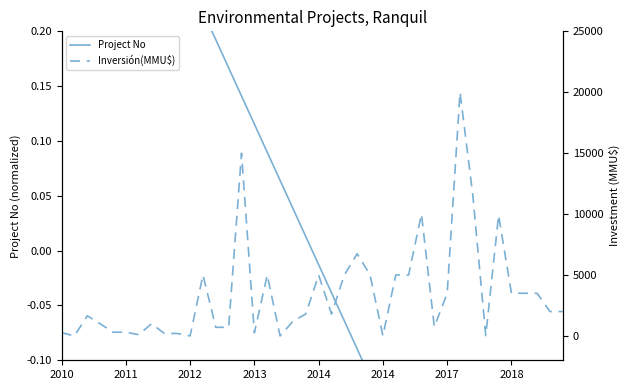

Which series has the widest spread of values?

Inversión(MMU$)